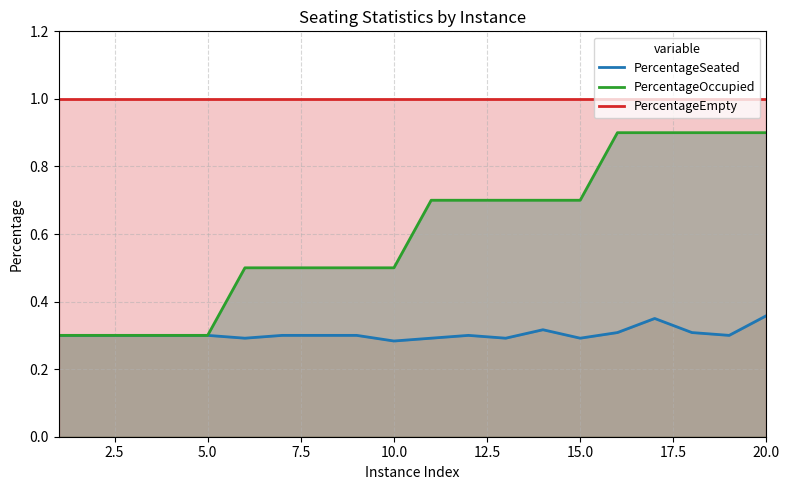

Is it true that PercentageEmpty equals 1.7 at 10?

False